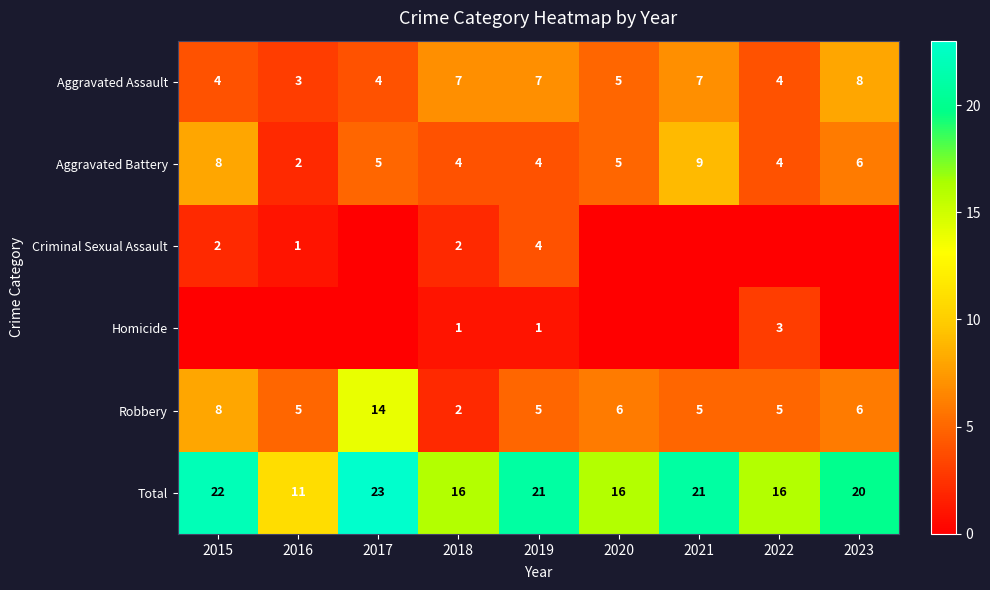

At which category is the sum across all series the highest?

2017